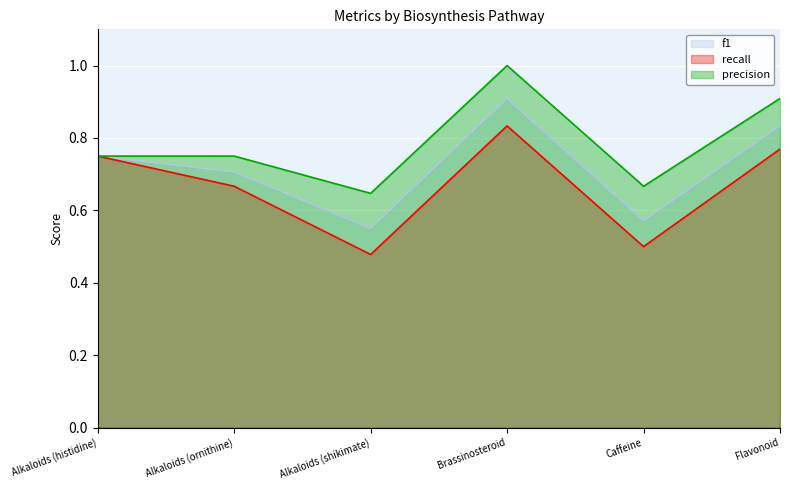

Which series has the largest total across all categories?

precision